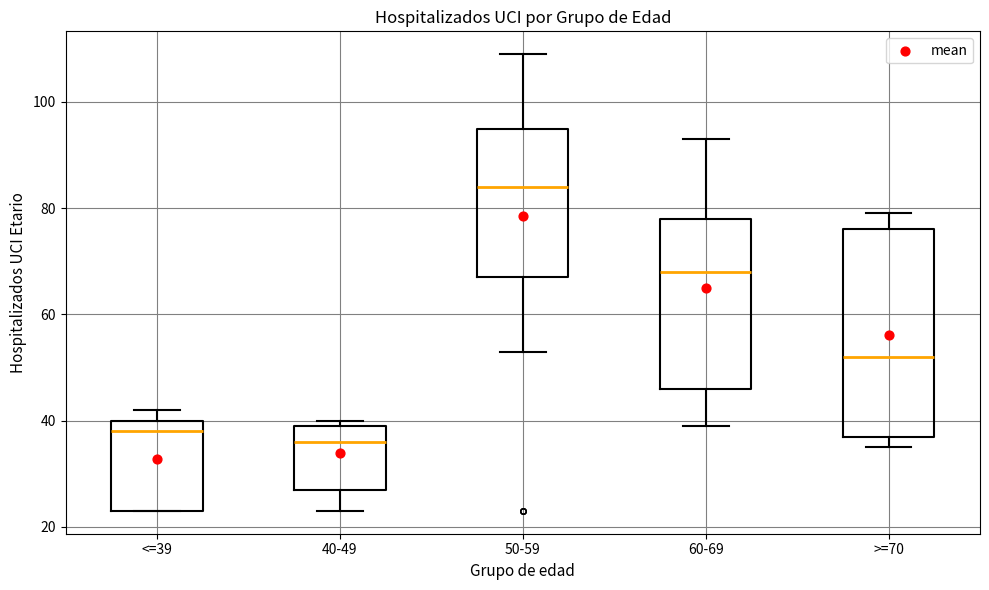

Where does the lower whisker of the box for 40-49 end on the y-axis? The values are not printed on the chart, so give them approximately, as read against the axis.

24